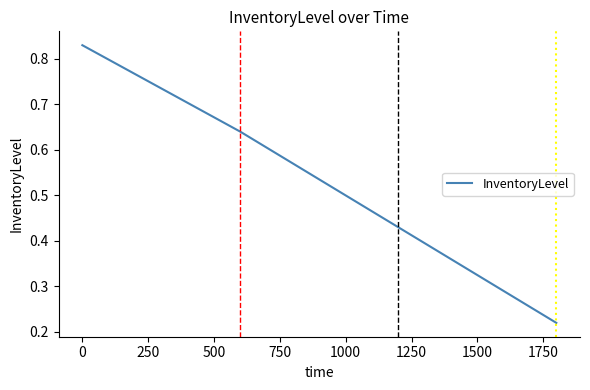

Is this an area chart (filled region under the line)?

No